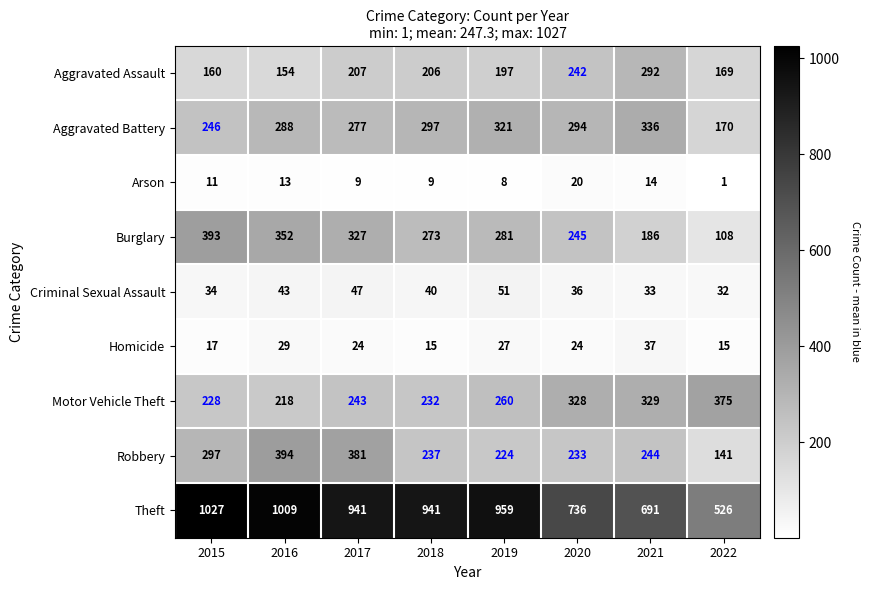

The value of Robbery at 2016 is 698. True or false?

False